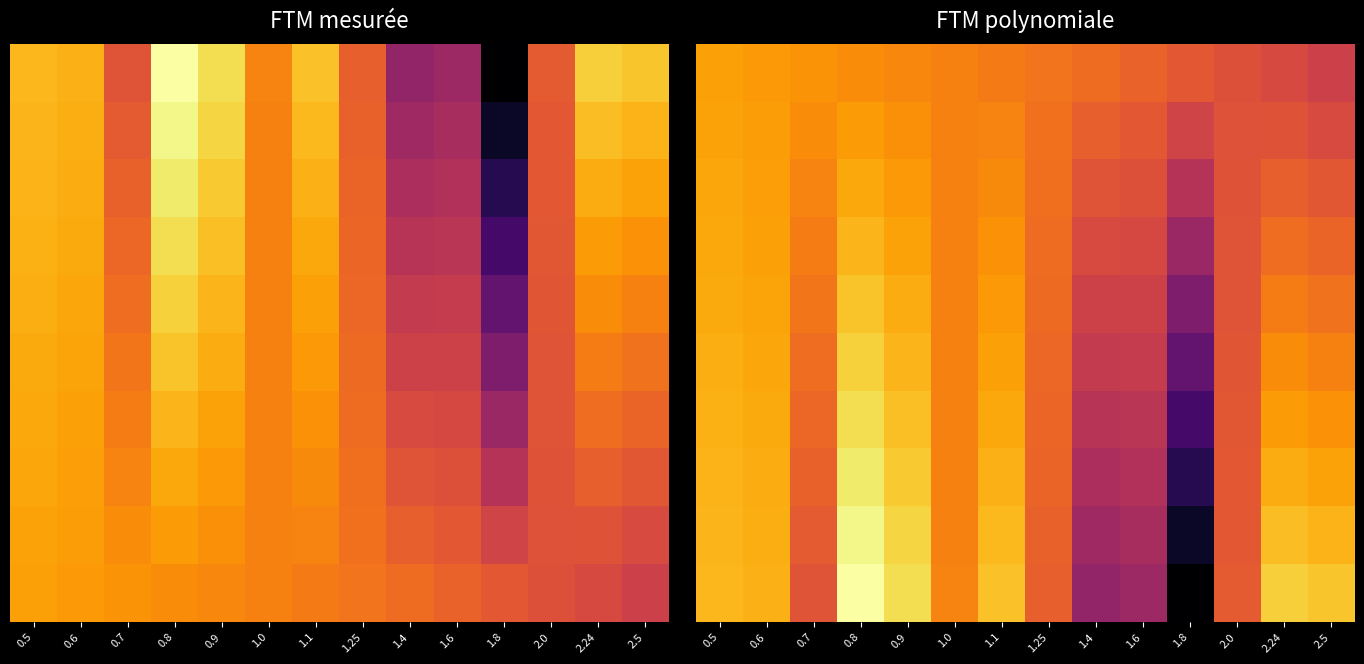

At how many categories does at least one series exceed 0?

14